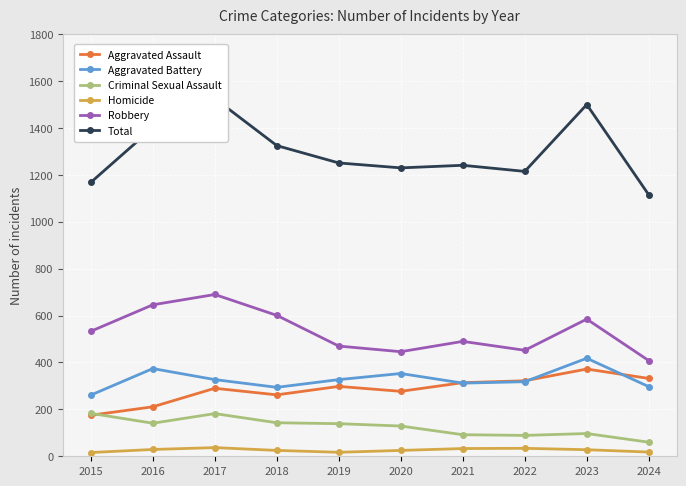

At which category is the sum across all series the highest?

2017